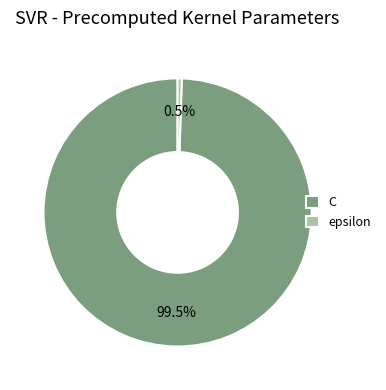

Which slice is the largest?

C